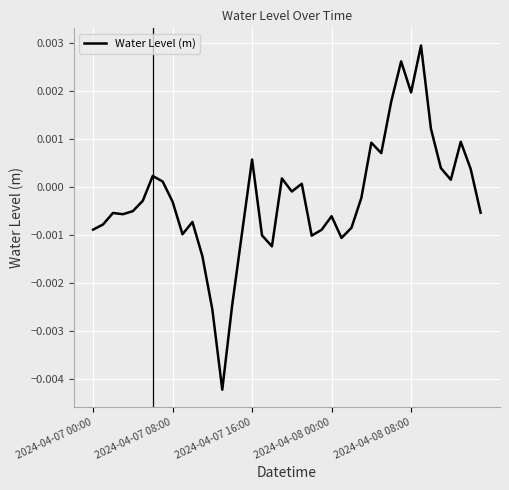

Does the chart have visible grid lines?

Yes